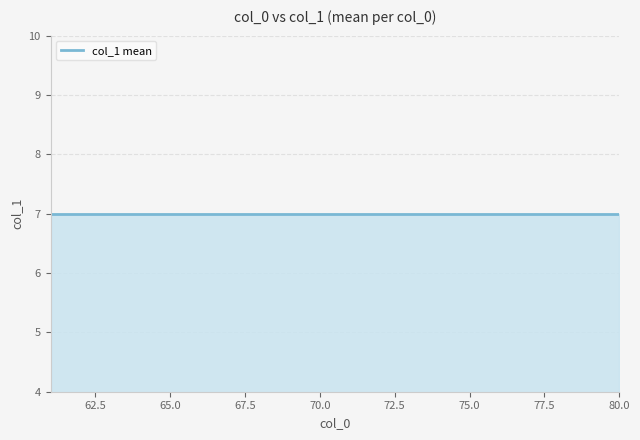

At which category does the chart reach its peak across all series?

63